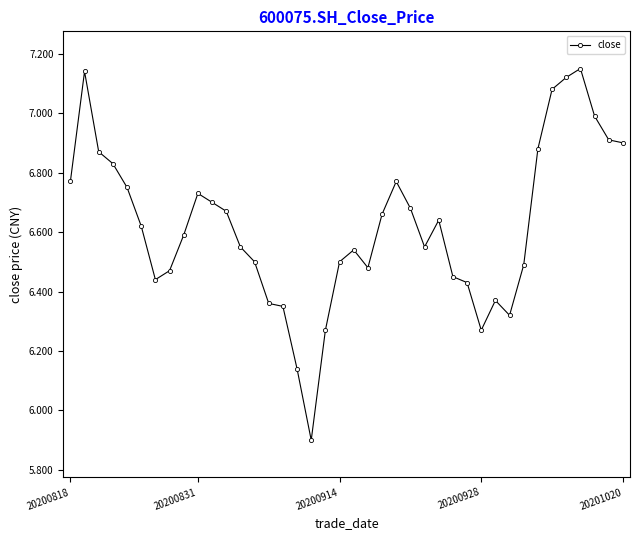

What is the sum of all values?

264.8